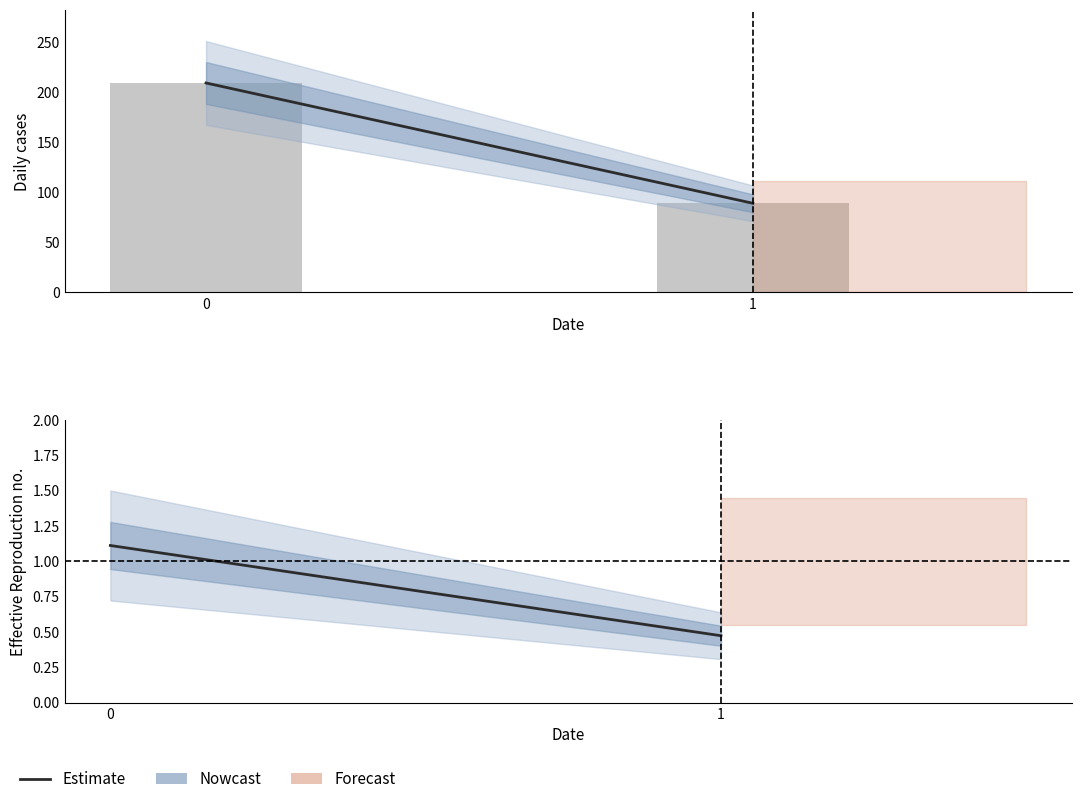

What is the difference between the Nowcast values at 1 and 0?

120.0